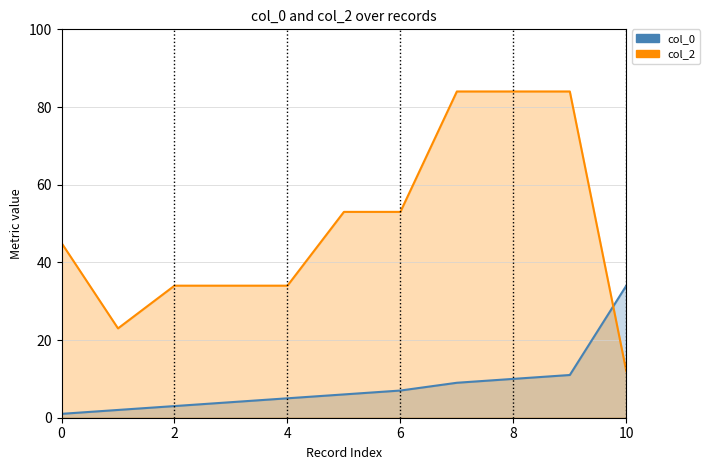

The value of col_2 at 7 is 124. True or false?

False